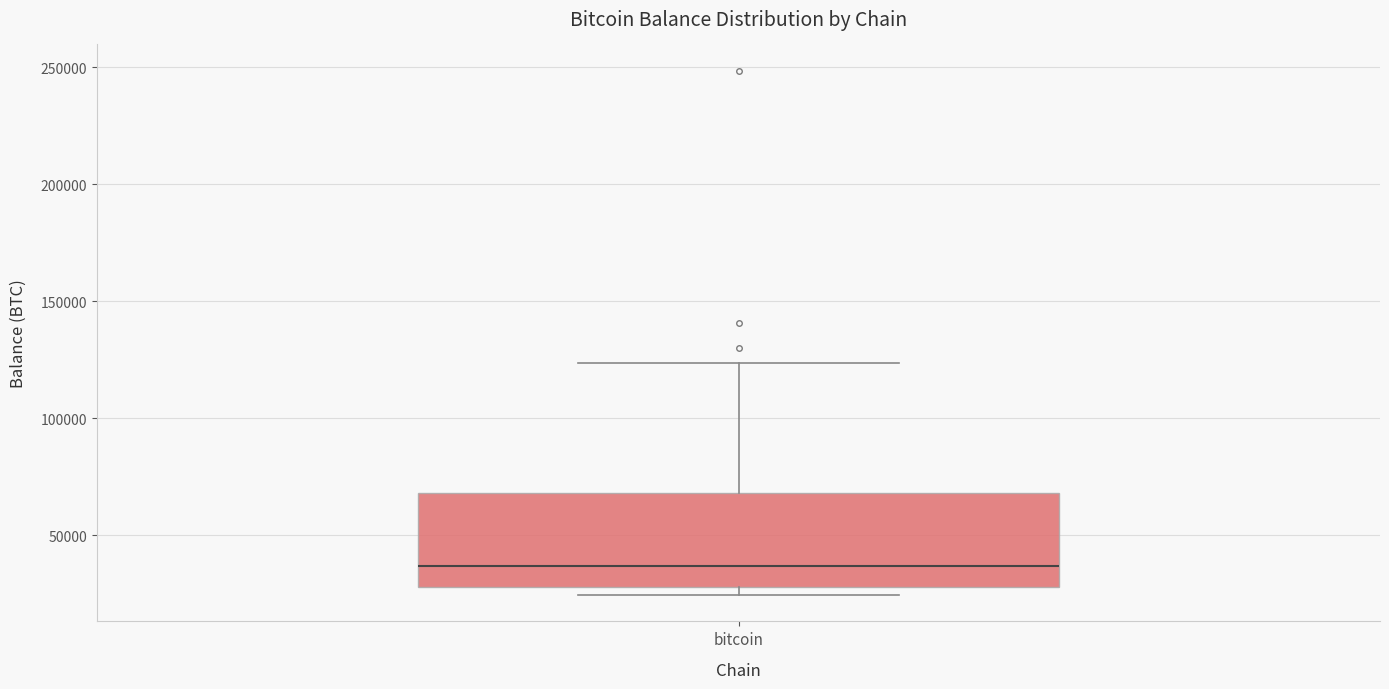

Transcribe this box plot: give where the median line is, the range the box spans, and where the two whiskers end, as read against the y-axis. The values are not printed on the chart, so give them approximately, as read against the axis.

median 35000, box 30000 to 70000, whiskers 25000 to 125000